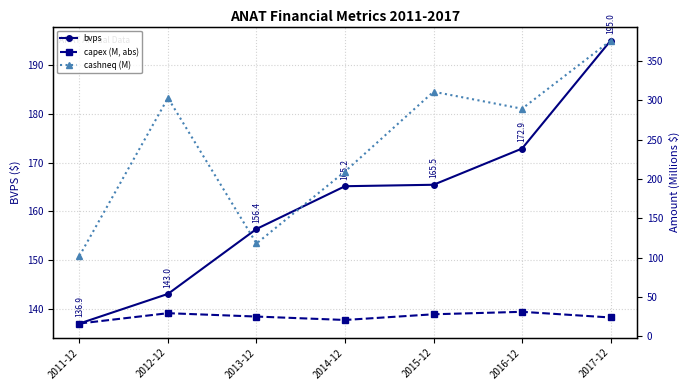

What is the difference between the maximum and second lowest values in the cashneq (M) series?

257.9